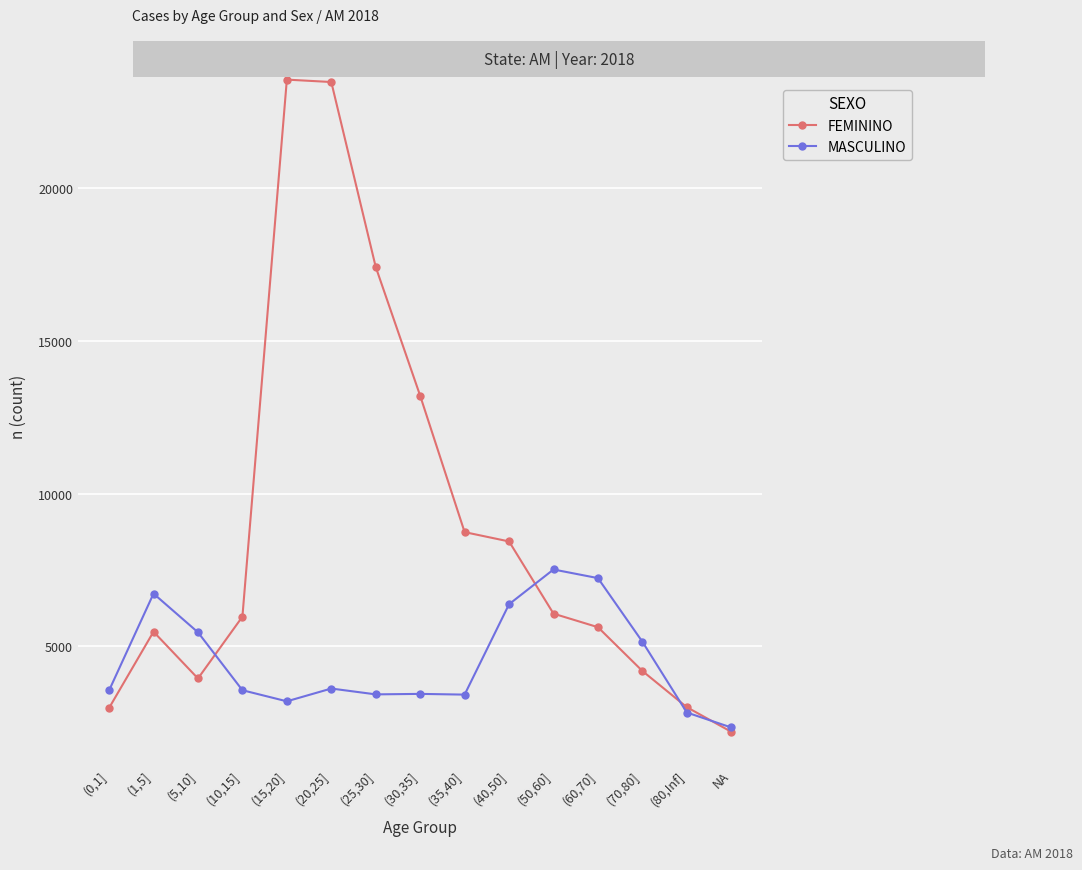

At how many categories does at least one series exceed 16572?

3